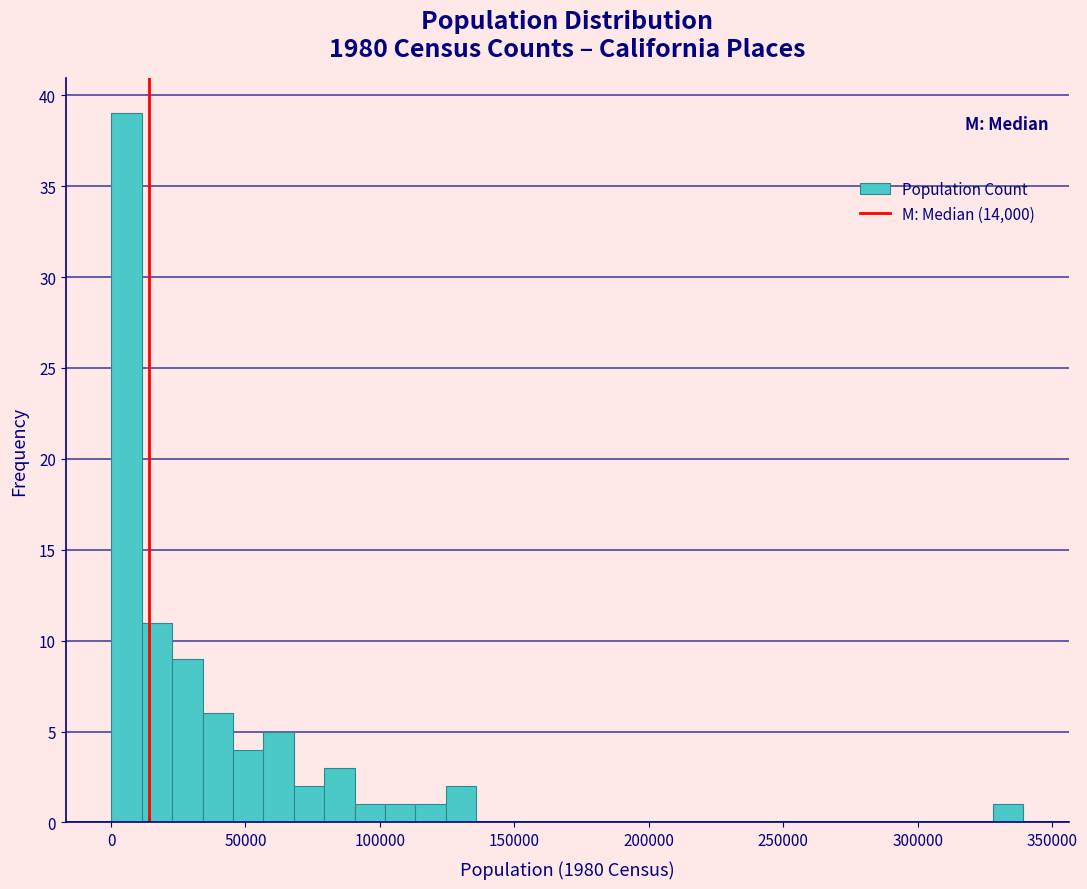

Around what value on the x-axis is the tallest bar? Give the approximate position of its centre, as read against the axis.

5000